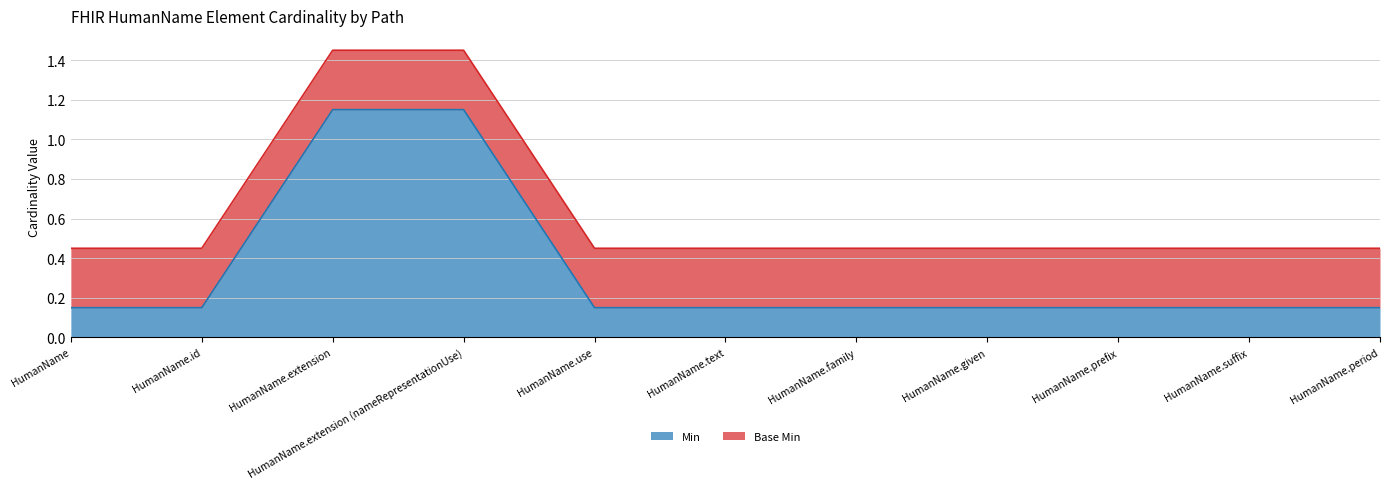

What position from the left is HumanName.suffix?

10